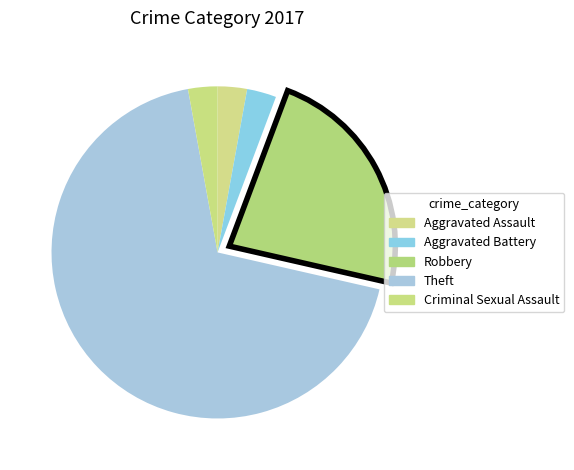

How many slices are in this pie chart?

5